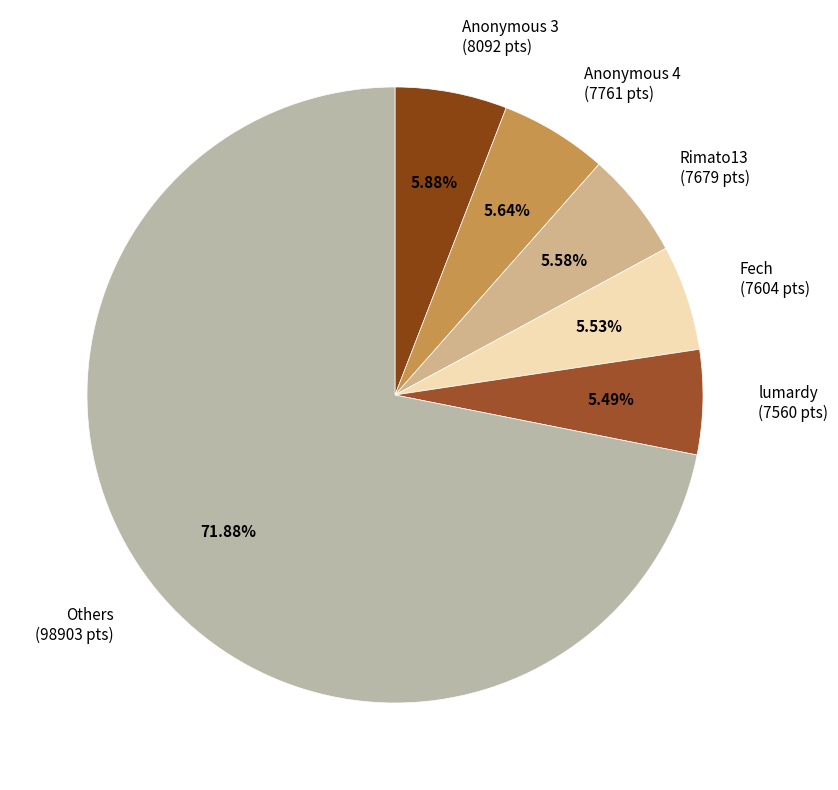

Is the sum of Others (98903 pts) and lumardy (7560 pts) greater than half?

Yes